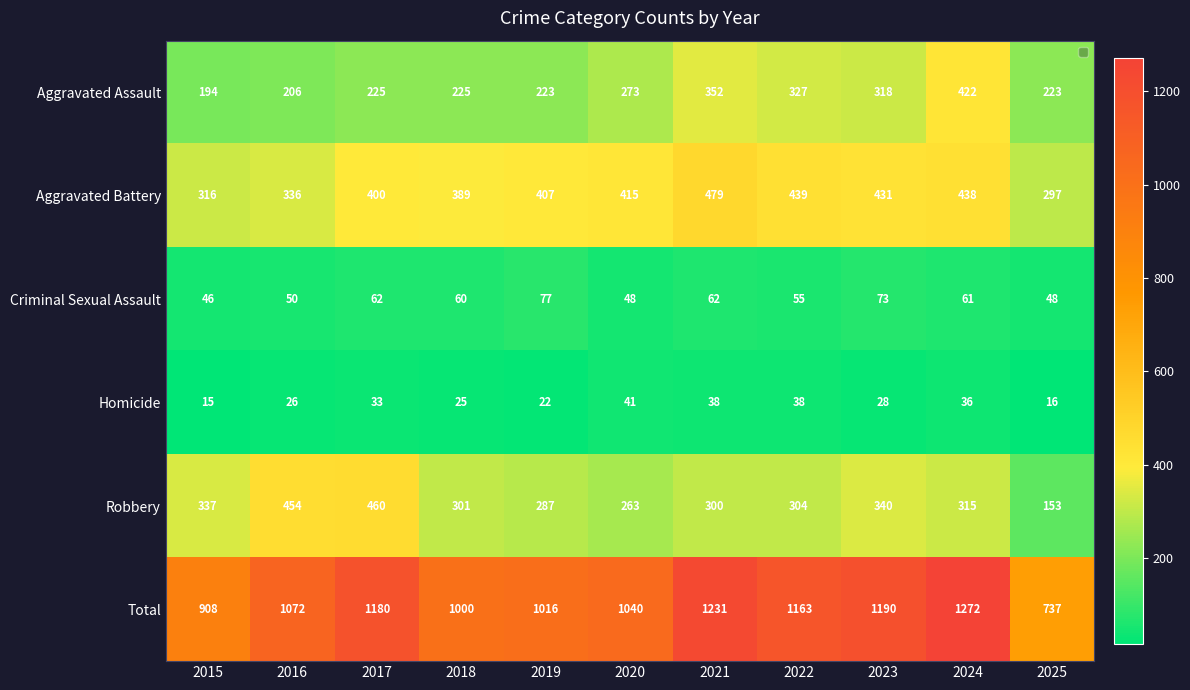

At which category is the sum across all series the highest?

2024